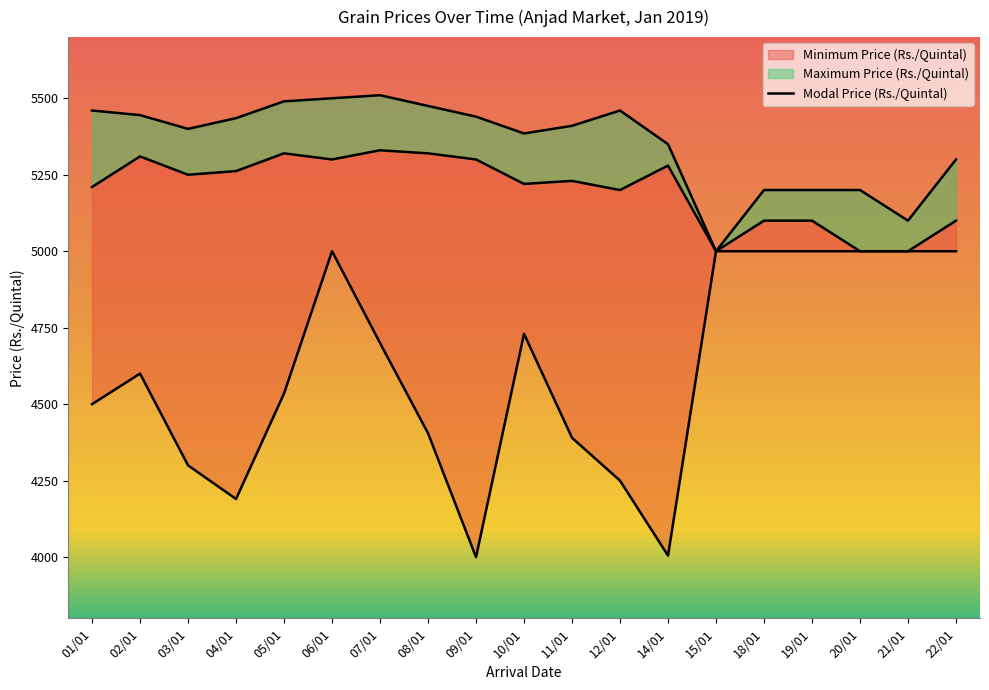

Reading right to left, transcribe all the data shown in this chart.

Minimum Price (Rs./Quintal): 5000	5000	5000	5000	5000	5000	4005	4250	4390	4730	4000	4405	4700	5000	4535	4190	4300	4600	4500
Modal Price (Rs./Quintal): 5100	5000	5000	5100	5100	5000	5280	5200	5230	5220	5300	5320	5330	5300	5320	5262	5250	5310	5210
Maximum Price (Rs./Quintal): 5300	5100	5200	5200	5200	5000	5350	5460	5410	5385	5440	5475	5510	5500	5490	5435	5400	5445	5460